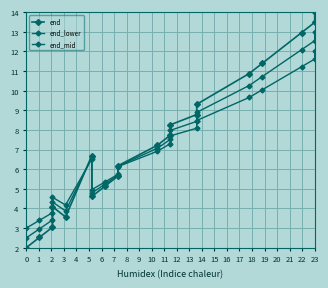

Read the end_lower value at 7.

5.7